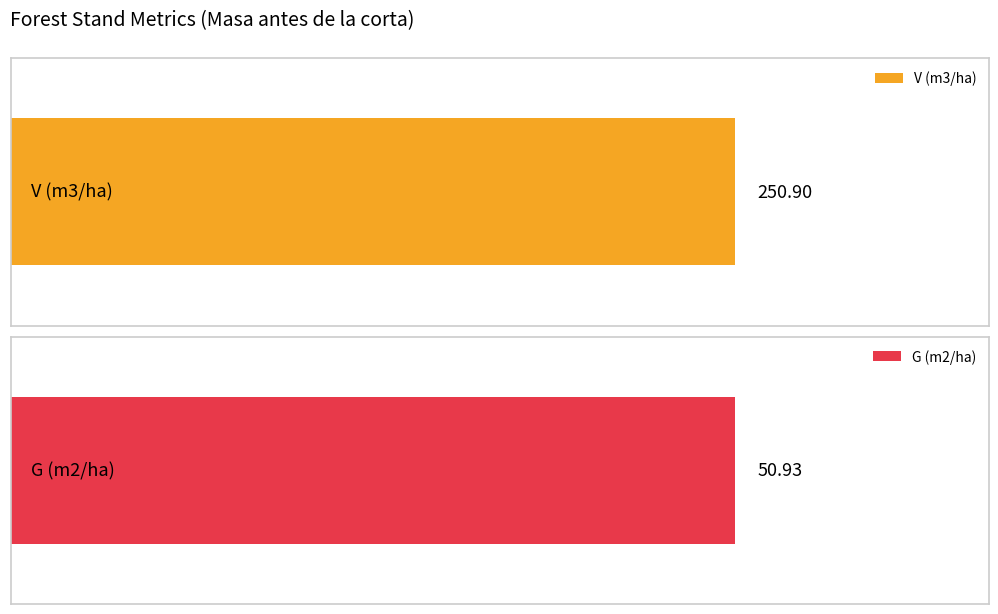

Are the bars horizontal?

Yes